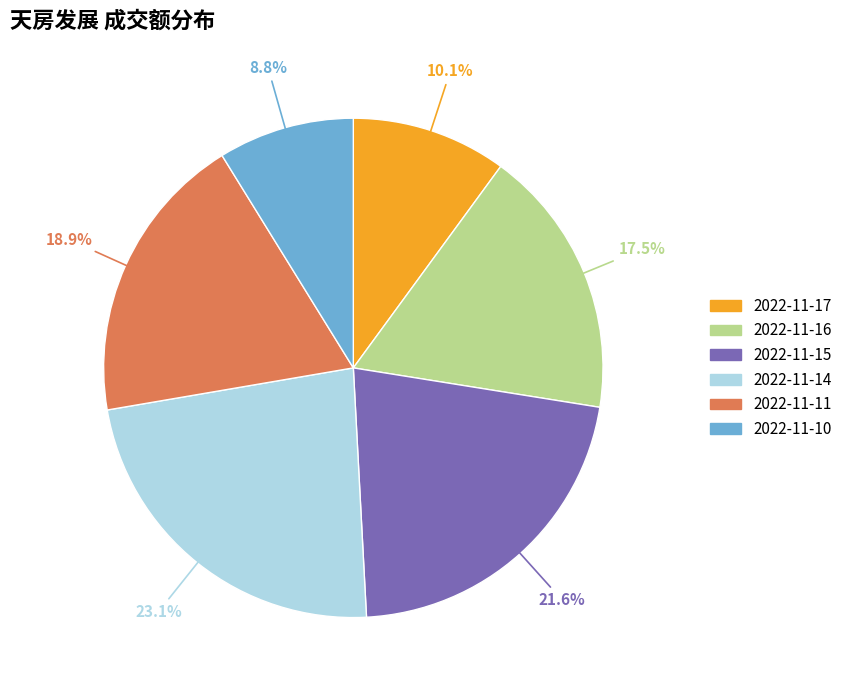

Does 2022-11-16 represent more than half of the total?

No